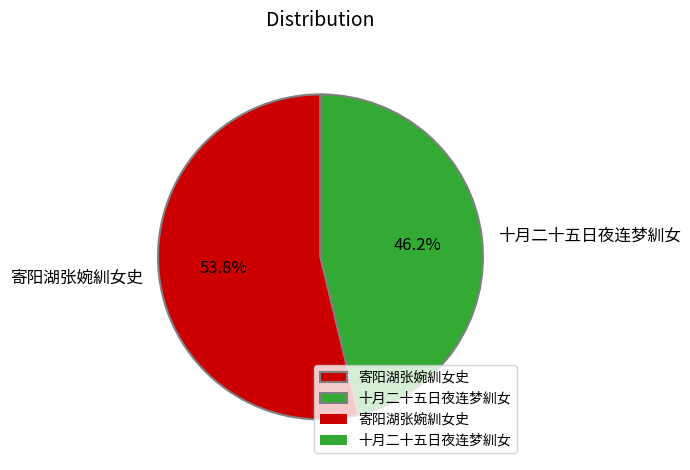

What percentage is the 十月二十五日夜连梦紃女 slice, to the nearest percent?

46%